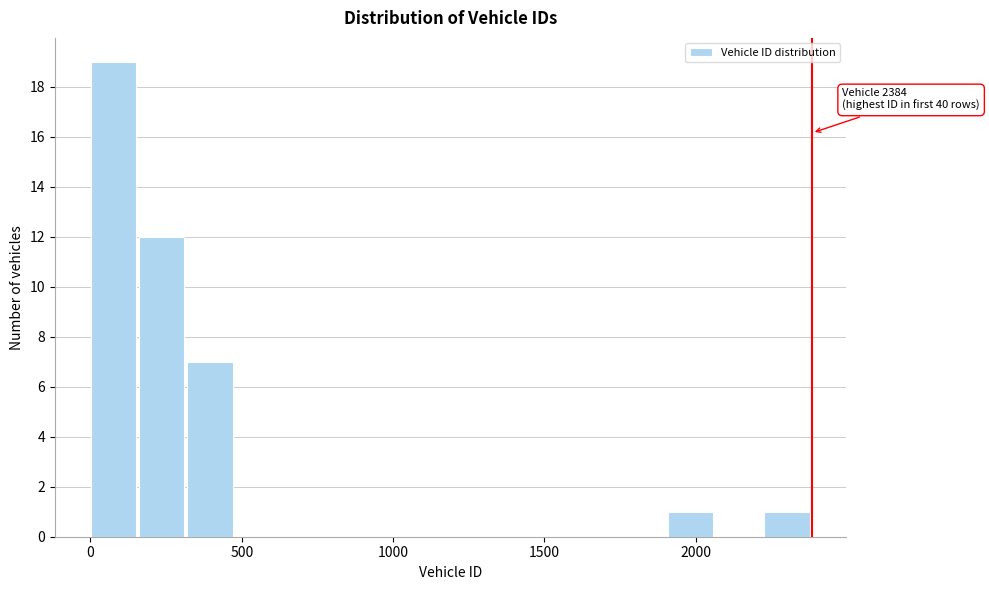

Around what value on the x-axis is the tallest bar? Give the approximate position of its centre, as read against the axis.

100